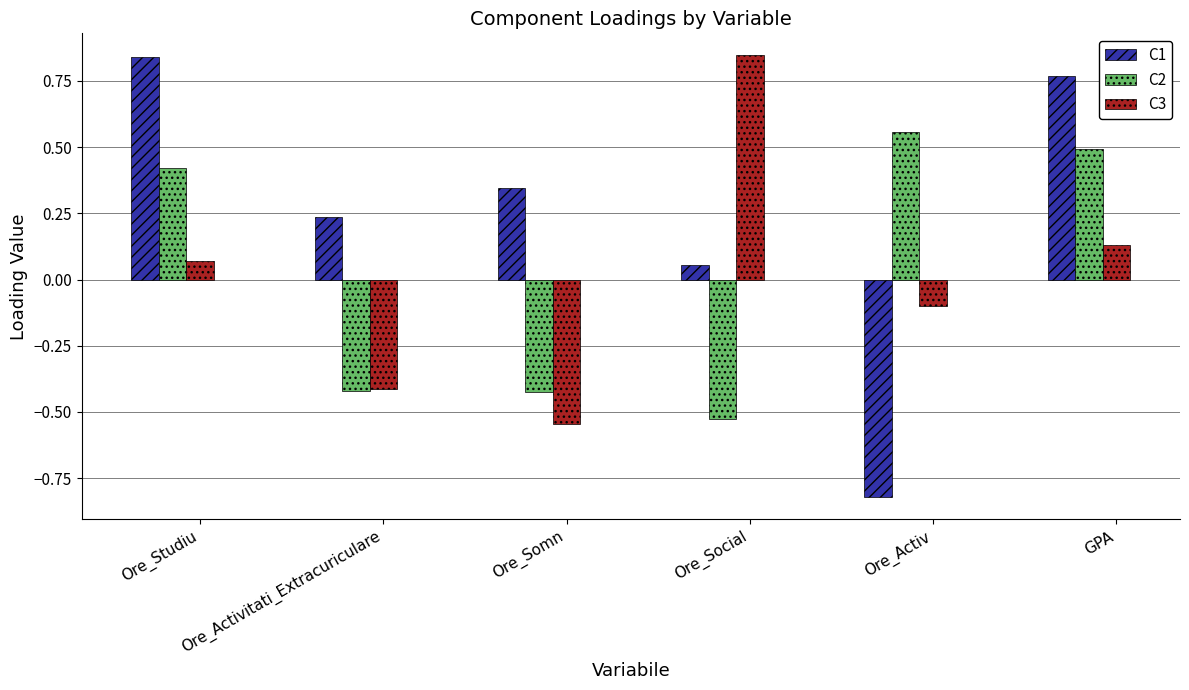

How many values in C3 are below zero?

3